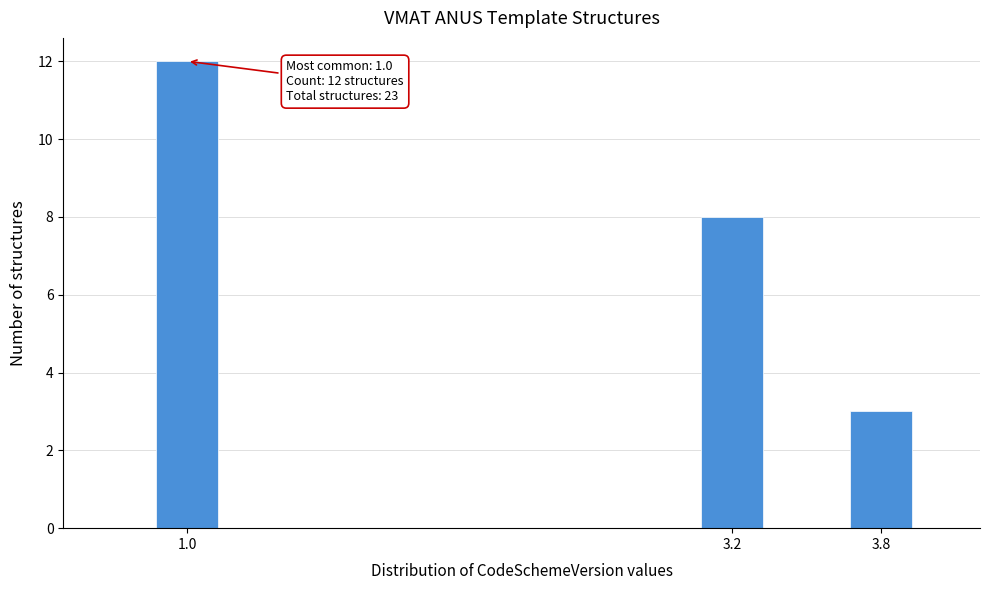

Reading left to right, extract all data points from this chart.

1.0=12	3.2=8	3.8=3